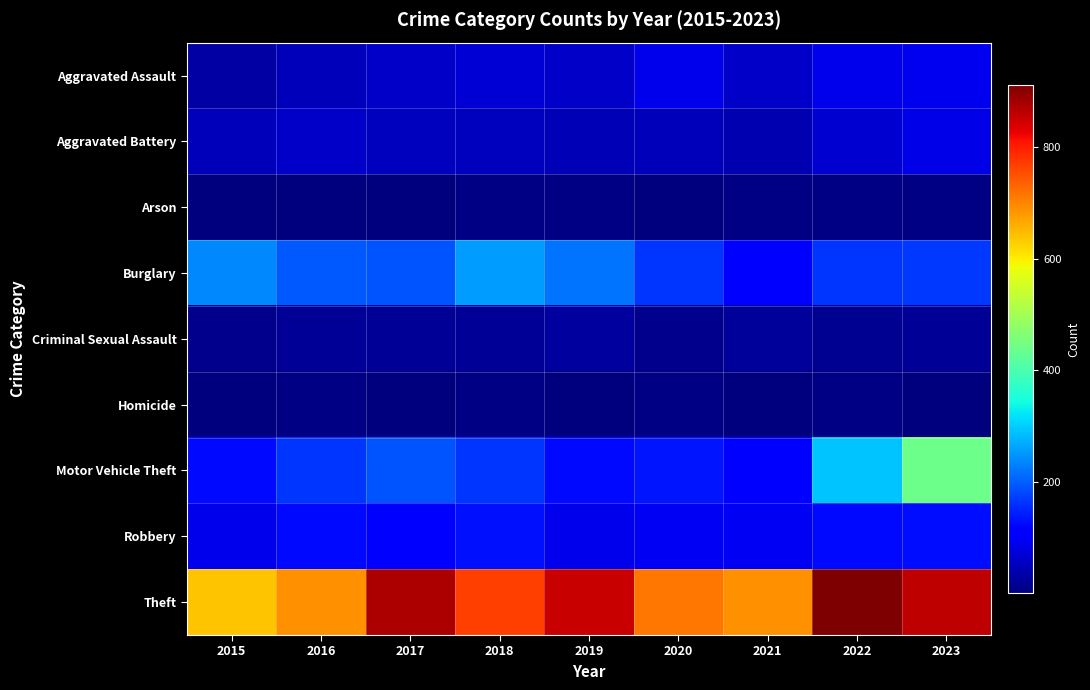

Rank the series by their maximum value, from lowest to highest.

Arson, Homicide, Criminal Sexual Assault, Aggravated Battery, Aggravated Assault, Robbery, Burglary, Motor Vehicle Theft, Theft